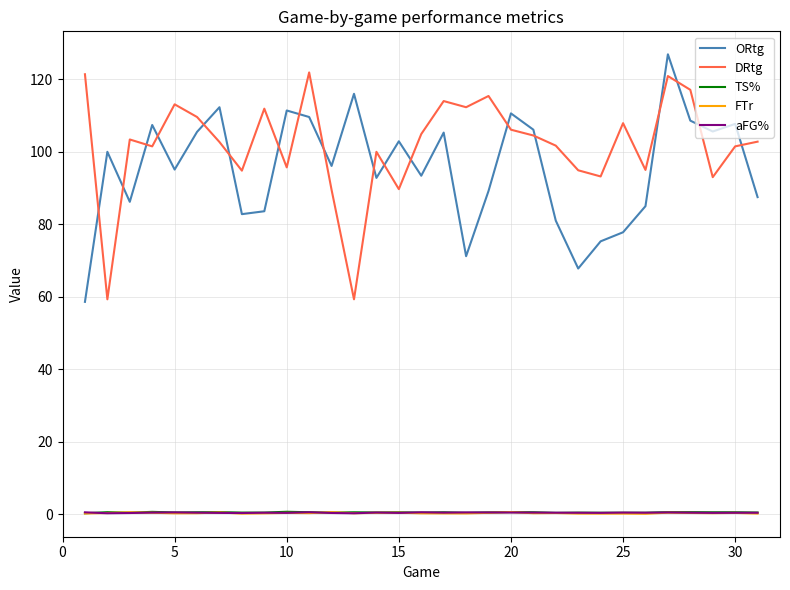

What is the greatest value displayed?

126.9